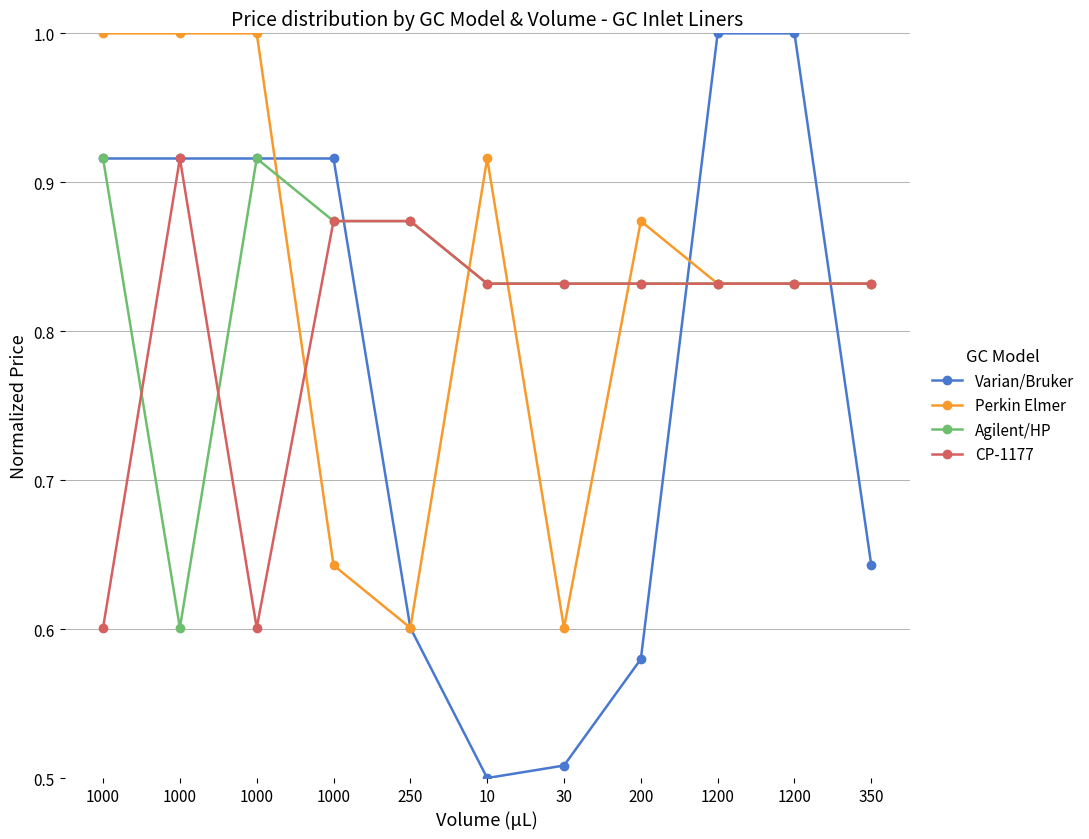

What are all the series names shown in the legend?

Varian/Bruker, Perkin Elmer, Agilent/HP, CP-1177